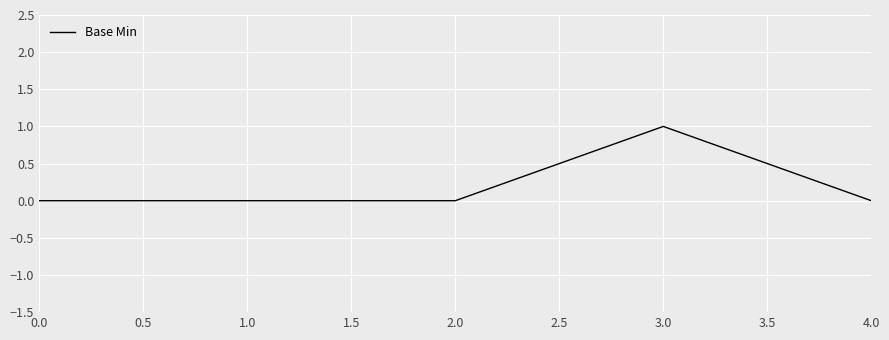

The value at 0.0 is 0. True or false?

True